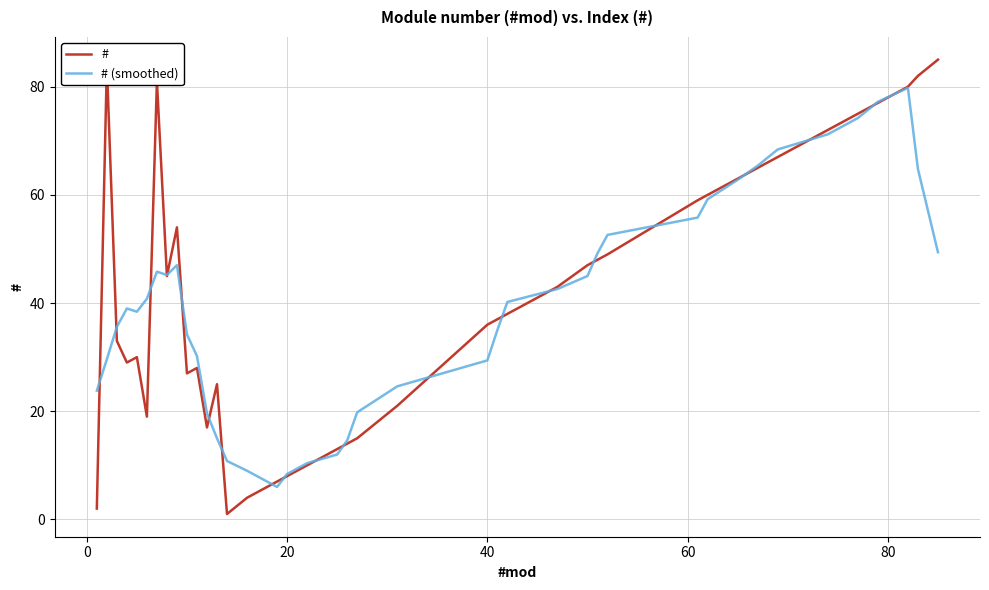

What is the difference between the maximum and minimum values in the # series?

84.0